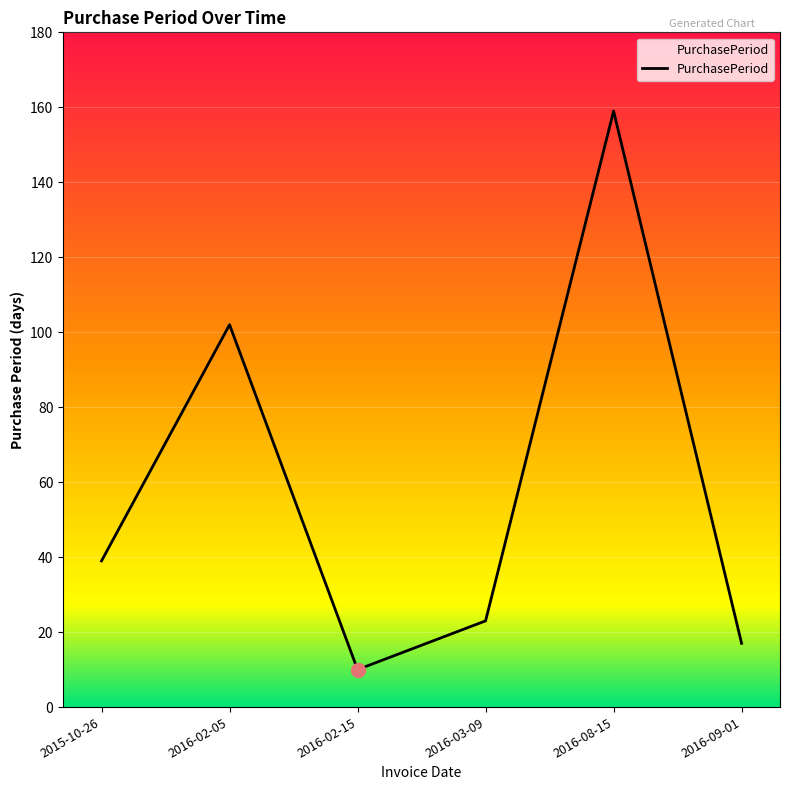

What position from the right is 2016-02-05?

5